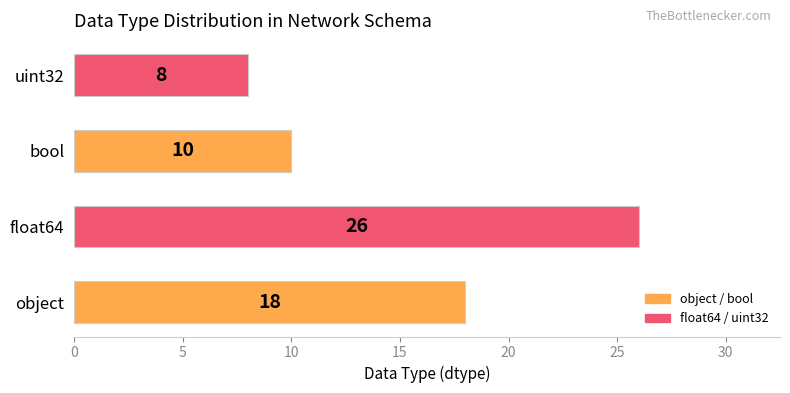

Which label corresponds to the largest value in the chart?

float64